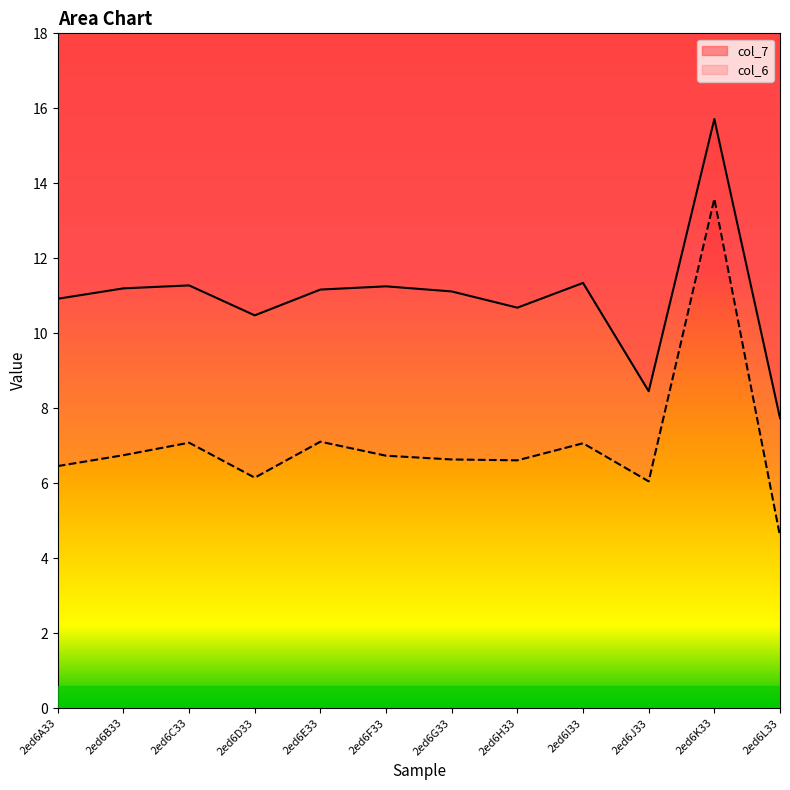

How many lines are shown in the chart?

2